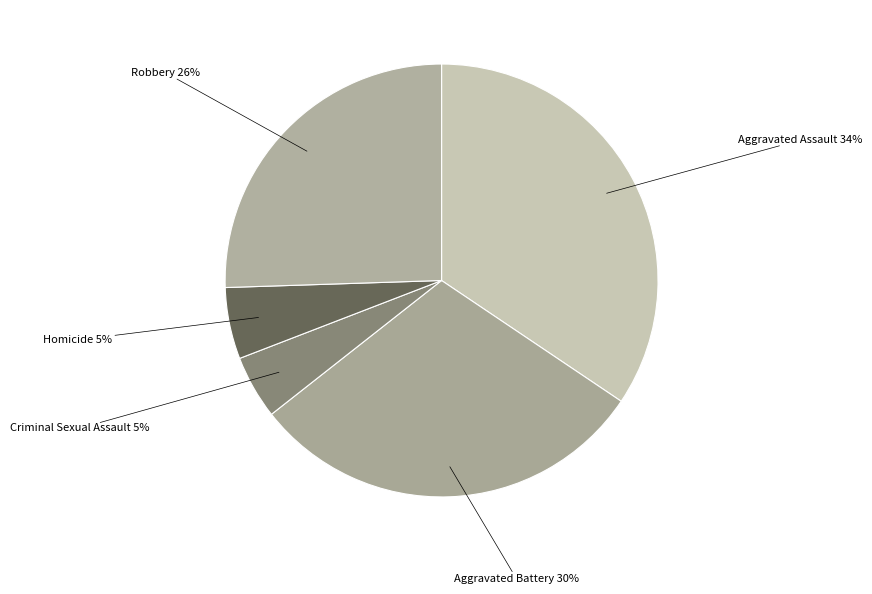

Count the number of slices in the pie.

5